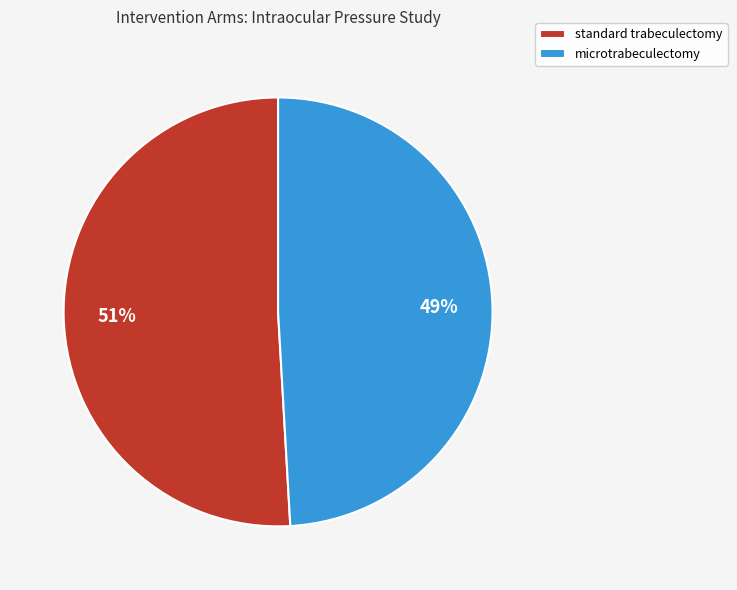

Does any single category account for the majority?

Yes